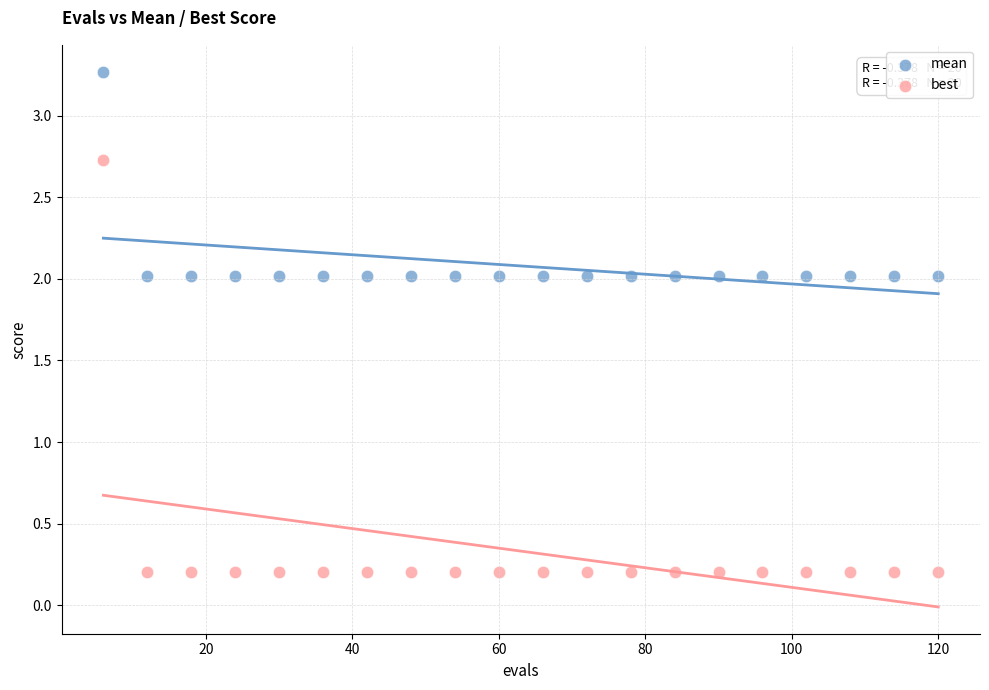

What are all the series names shown in the legend?

mean, best